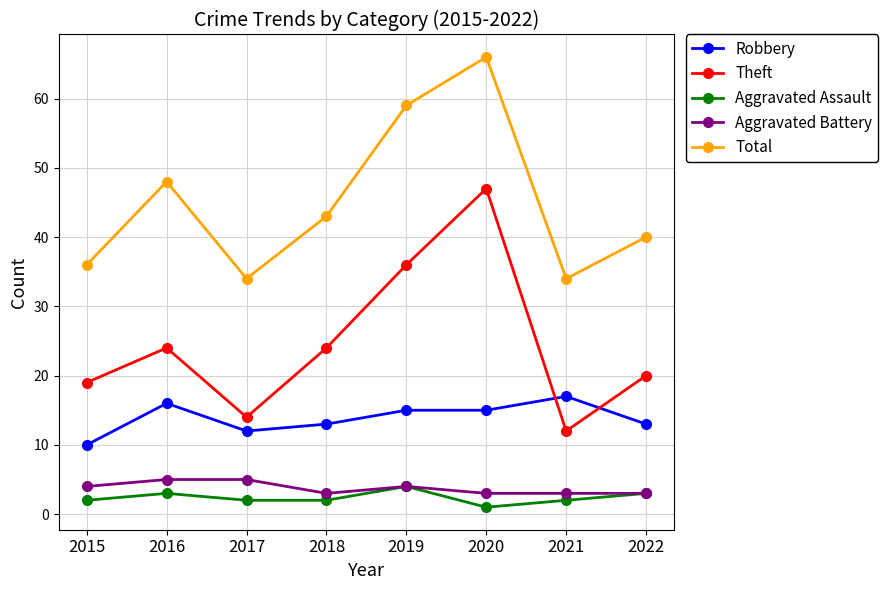

True or false: Aggravated Battery and Theft intersect in this chart.

False